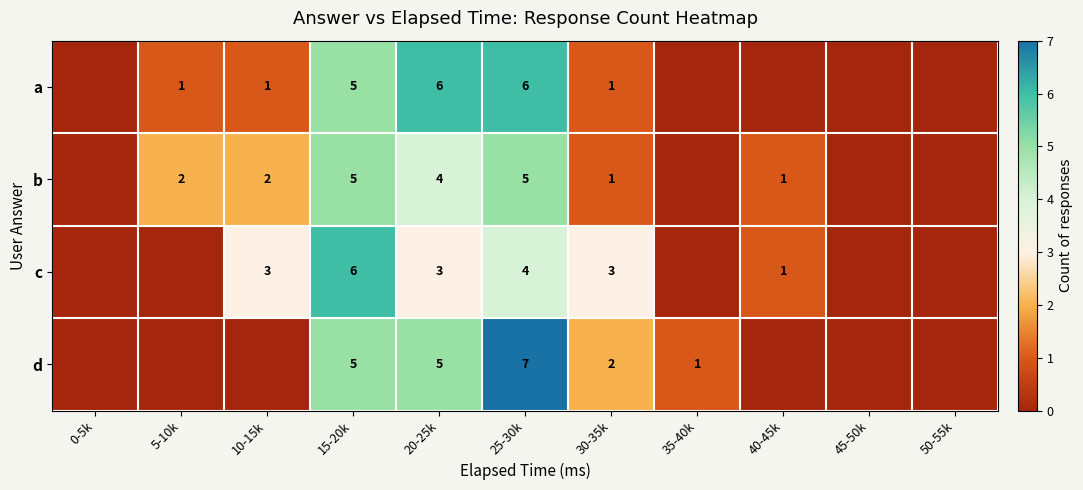

At 20-25k, list the series in order from largest to smallest.

a, d, b, c